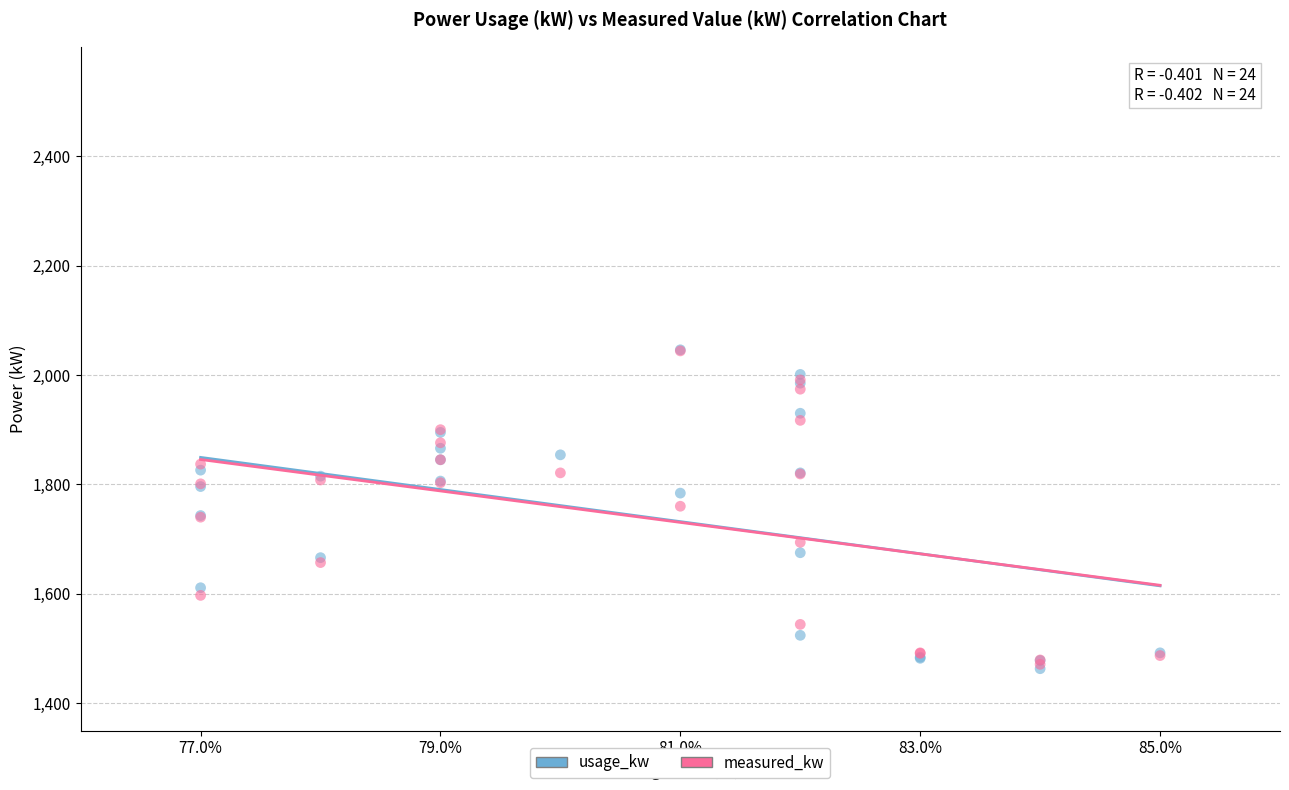

What are all the series names shown in the legend?

usage_kw, measured_kw